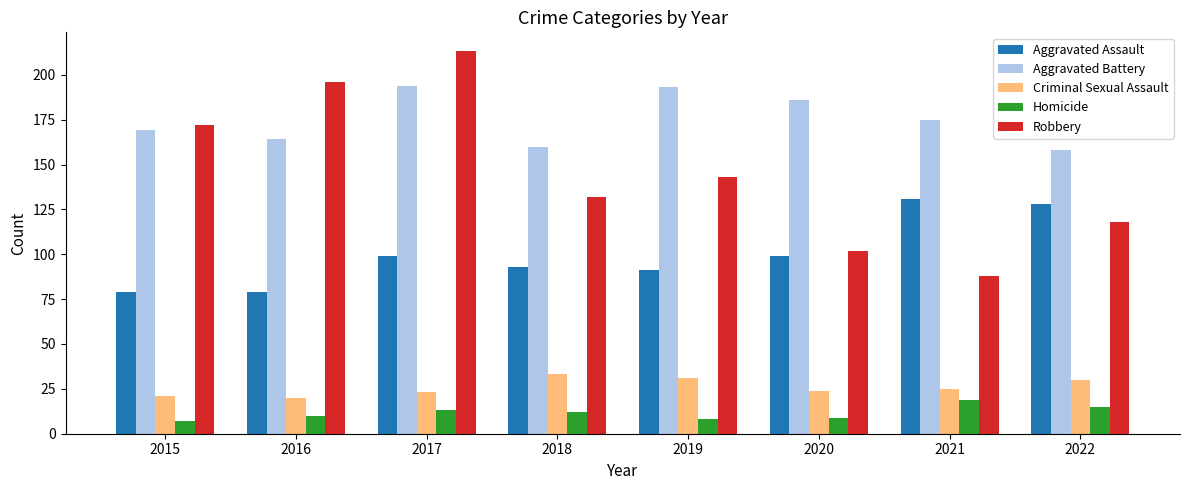

What is the value of the Robbery bar at the 1st from the left?

172